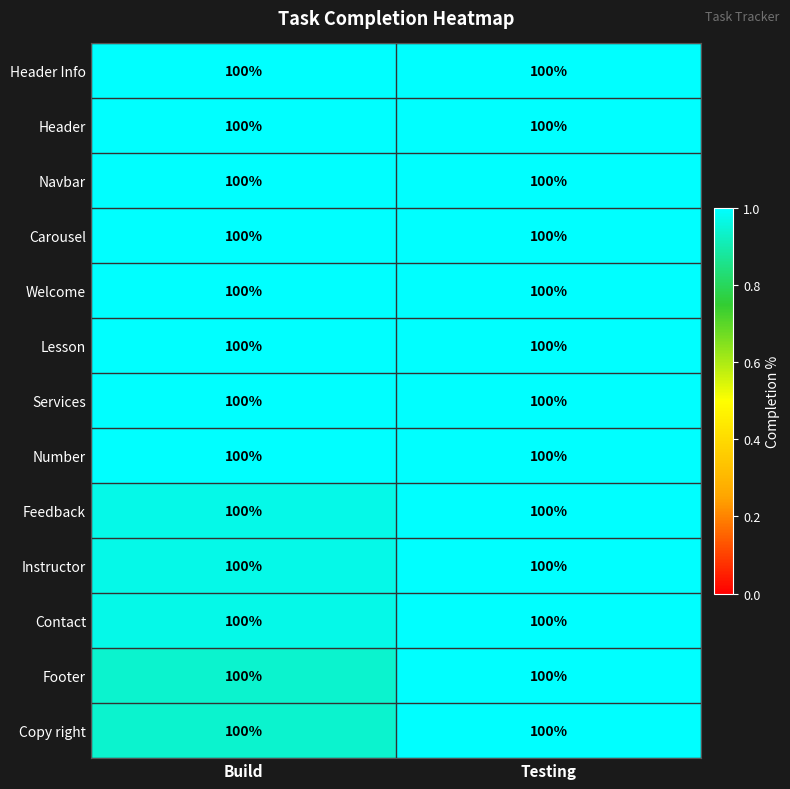

At how many categories does at least one series exceed 0?

2